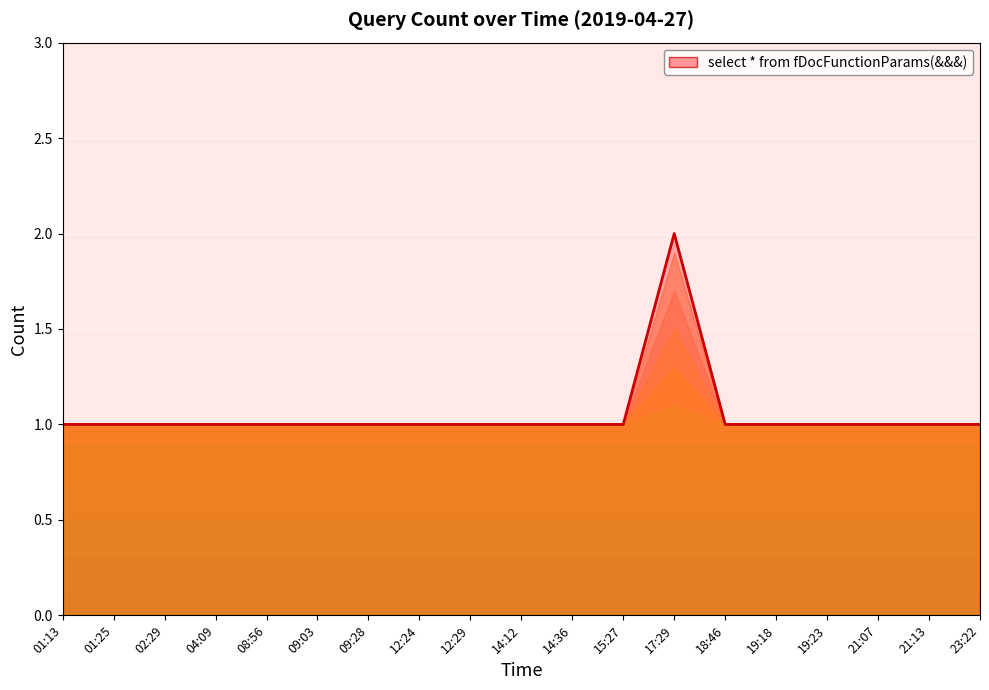

What is the ratio of the value at 09:28 to the value at 14:36?

1.0